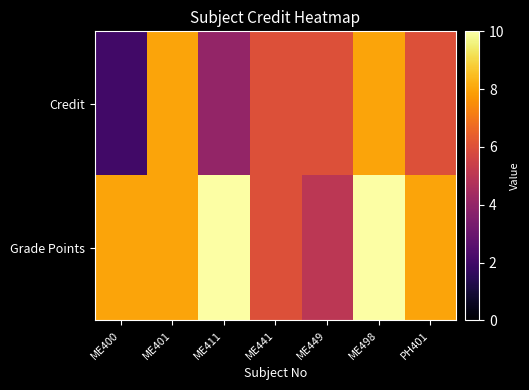

Which series has the largest total across all categories?

Grade Points